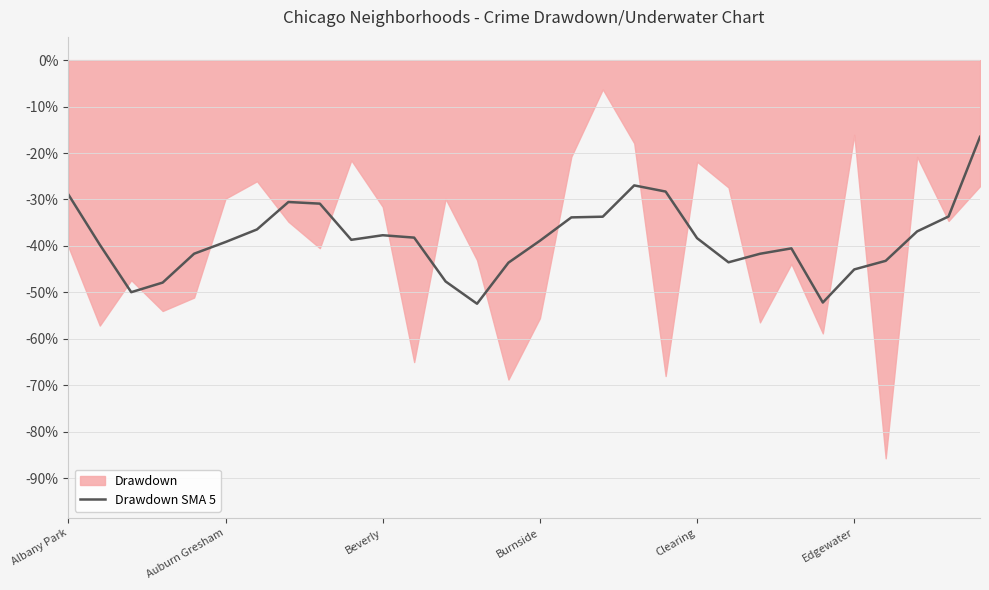

What is the lowest value of the Drawdown SMA 5 series?

-52.4